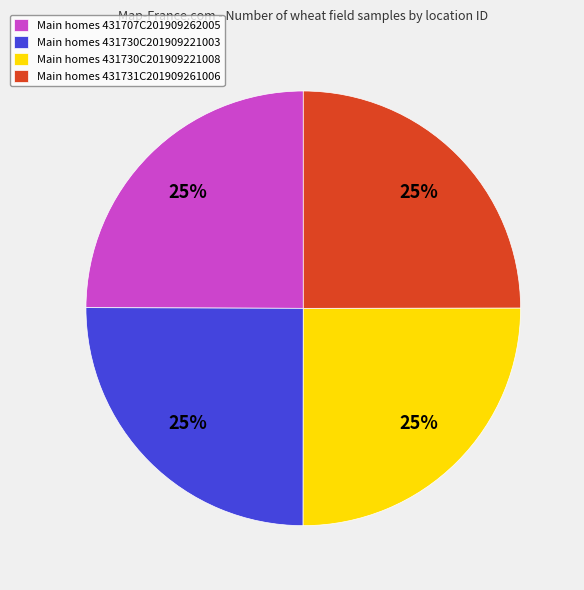

To the nearest percent, what is the average slice percentage?

25%